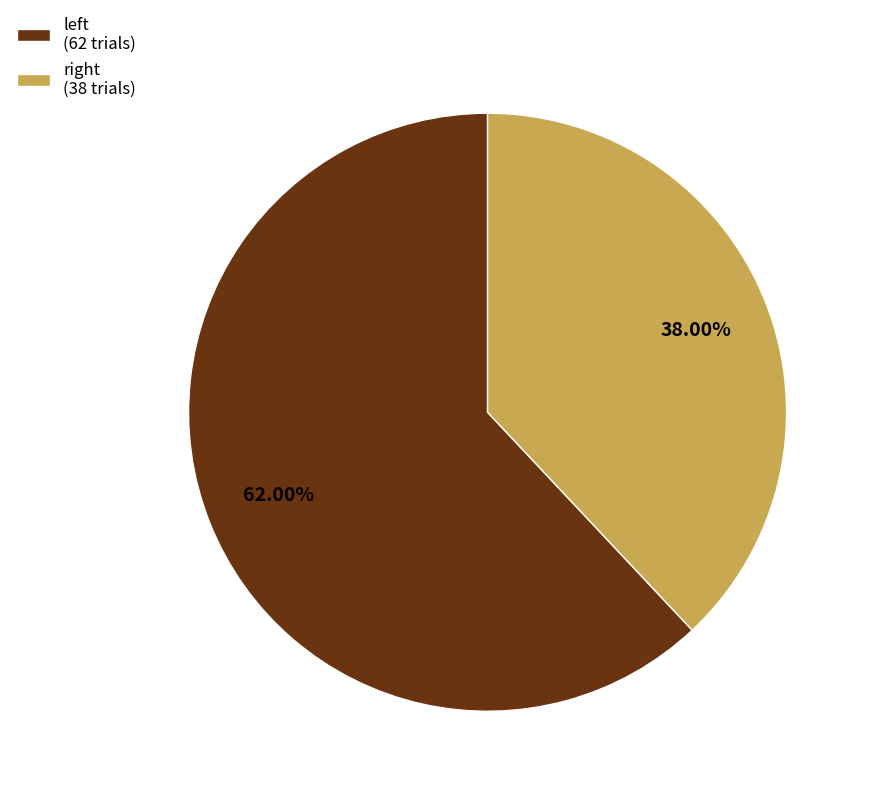

Which category has the biggest portion of the pie?

left